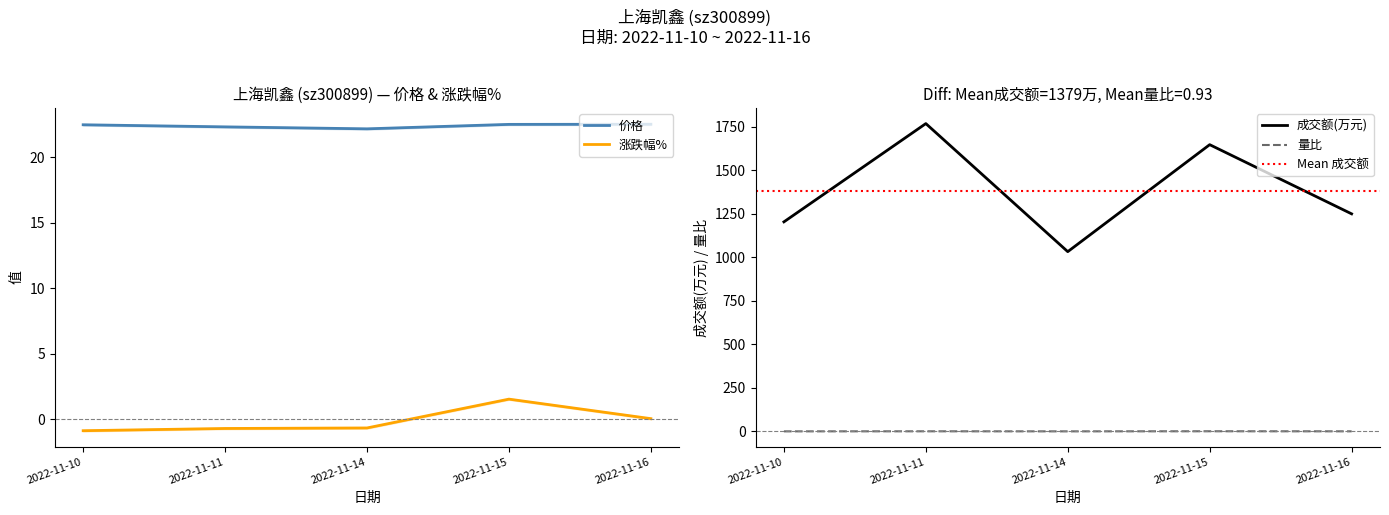

The value of 涨跌幅% at 2022-11-10 is -0.3. True or false?

False